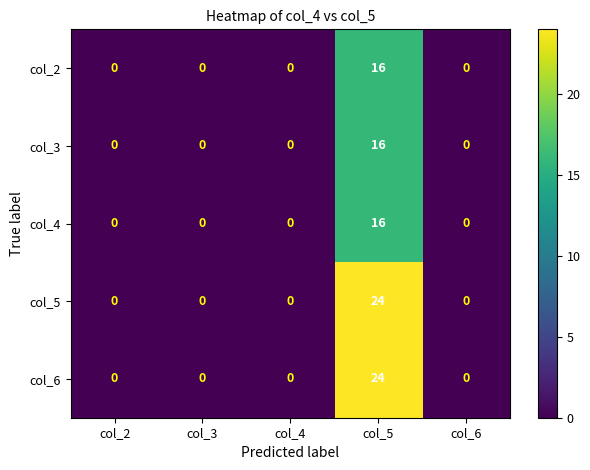

Which category has the highest value across all series?

col_5